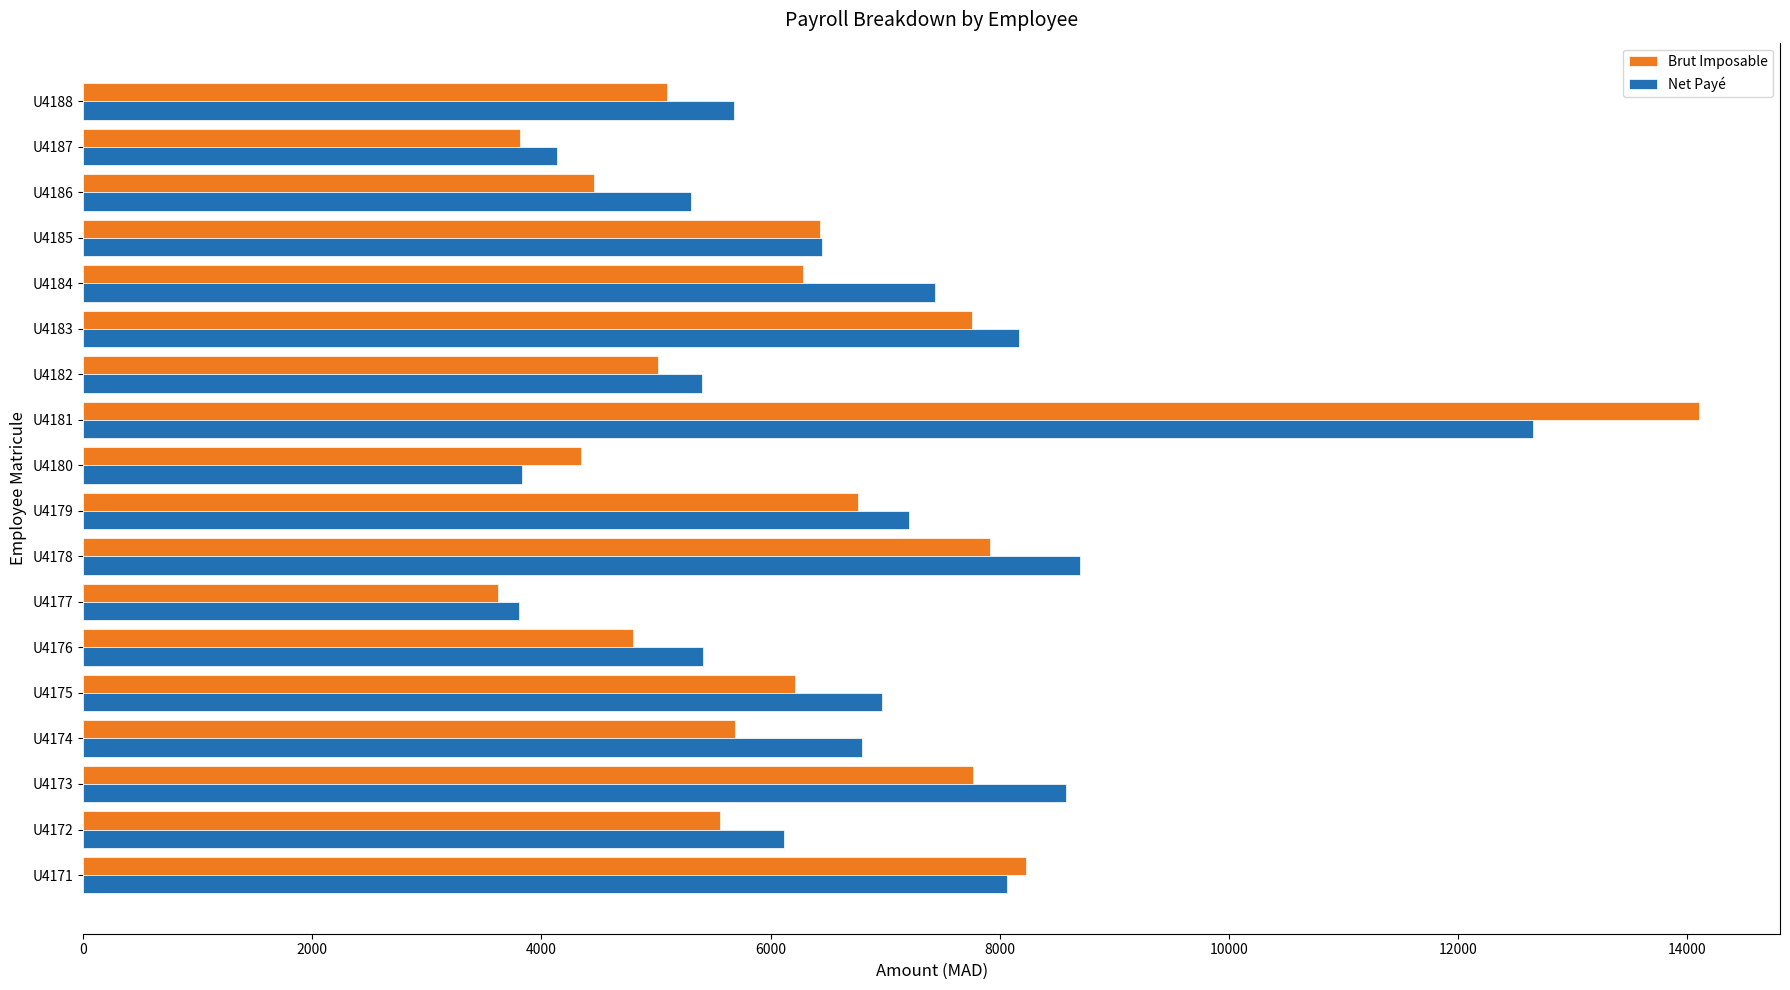

What is the average value of the Net Payé series?

6706.8